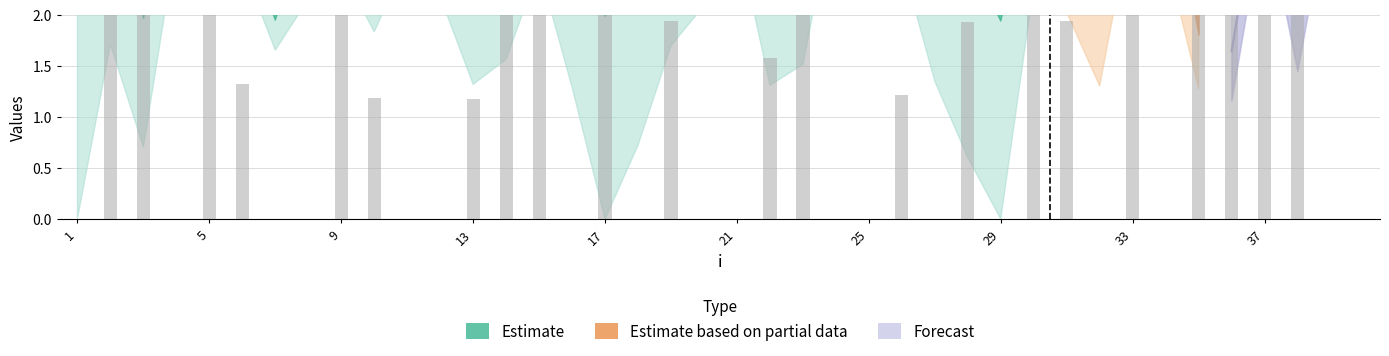

What is the difference between the mu.2 values at 35 and 12?

0.6